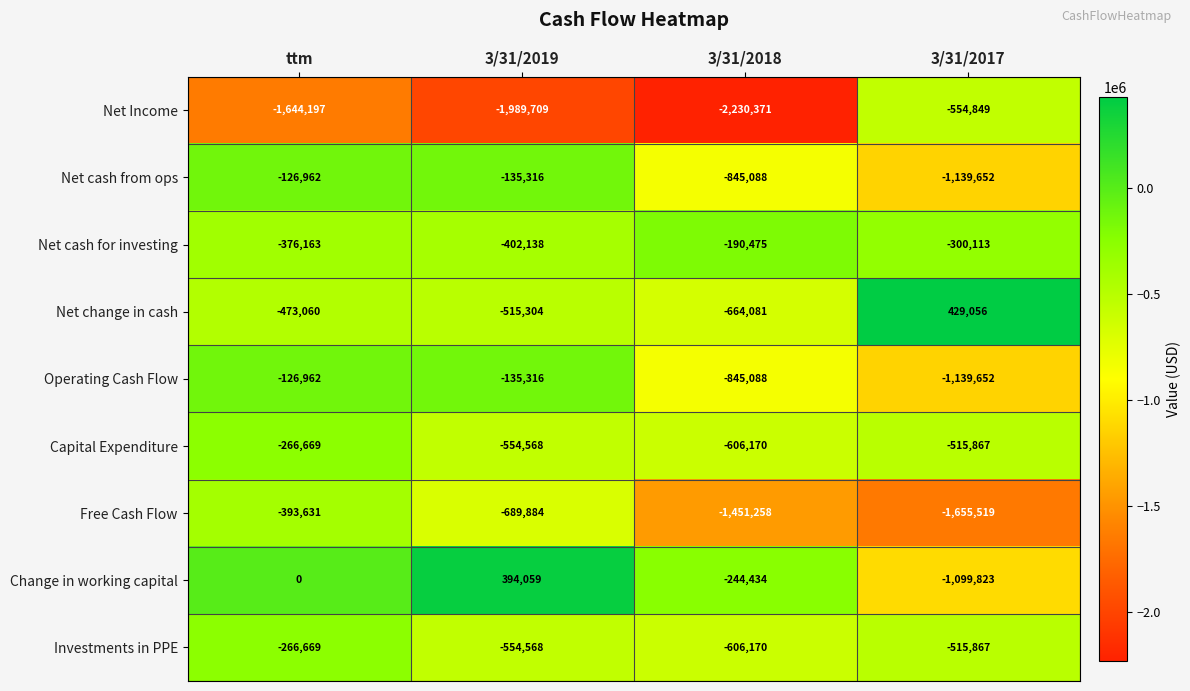

How many categories are shown in the chart?

4